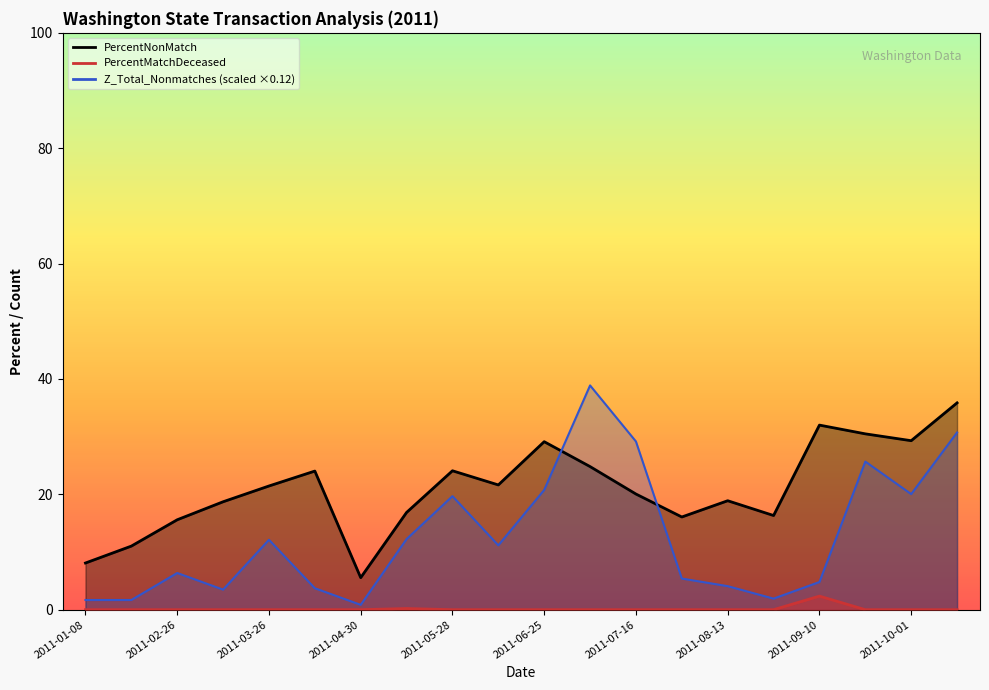

Rank the series at 2011-10-01 from lowest to highest value.

PercentMatchDeceased_line, Z_Total_Nonmatches_line, PercentNonMatch_line